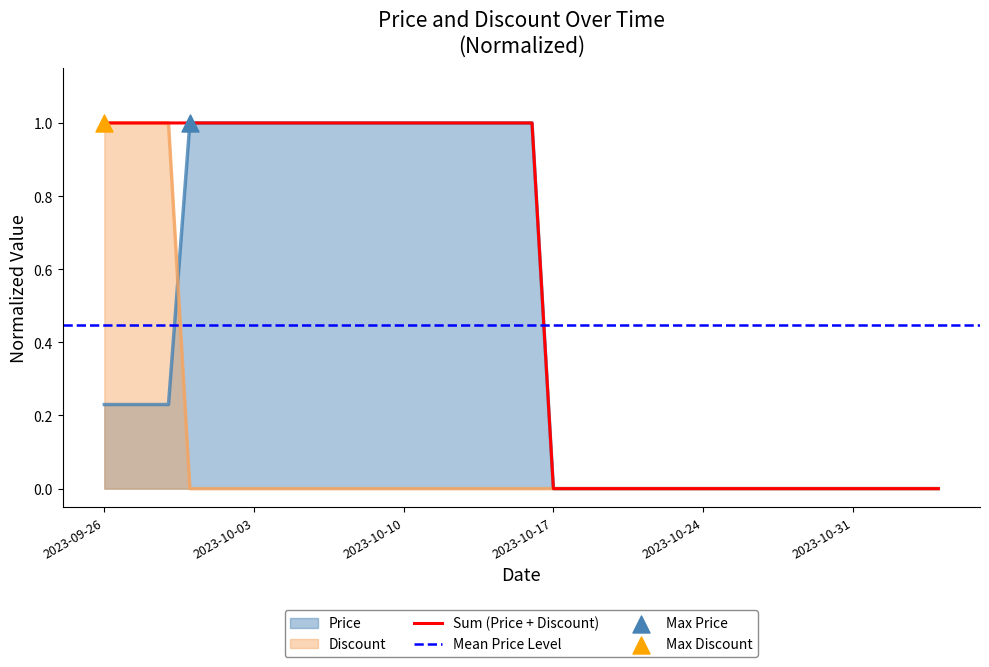

Is the value of Price at 2023-10-08 greater than the value of Discount at 2023-10-09?

Yes